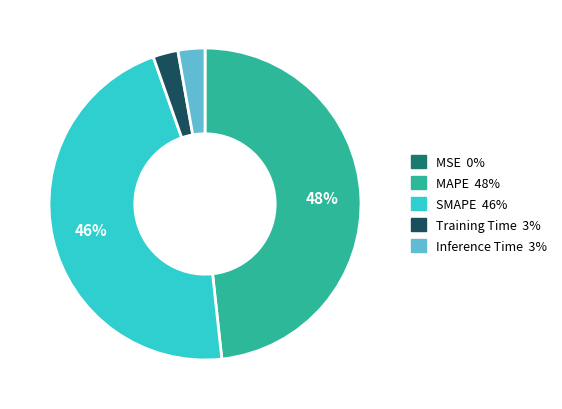

What is the largest slice in the pie chart?

MAPE